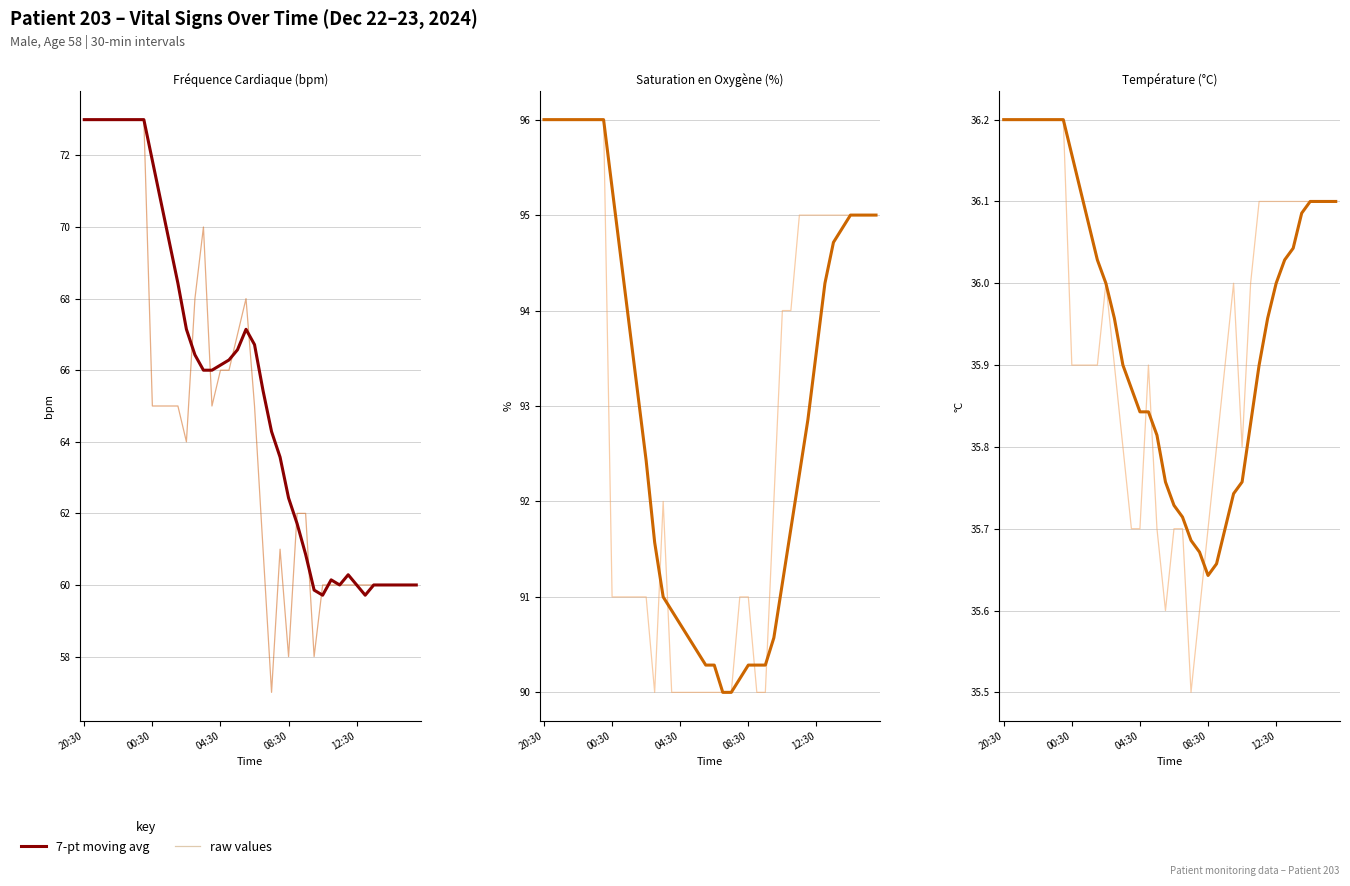

The avg_Fréque_last7 series shows 96.4 at 30. True or false?

False